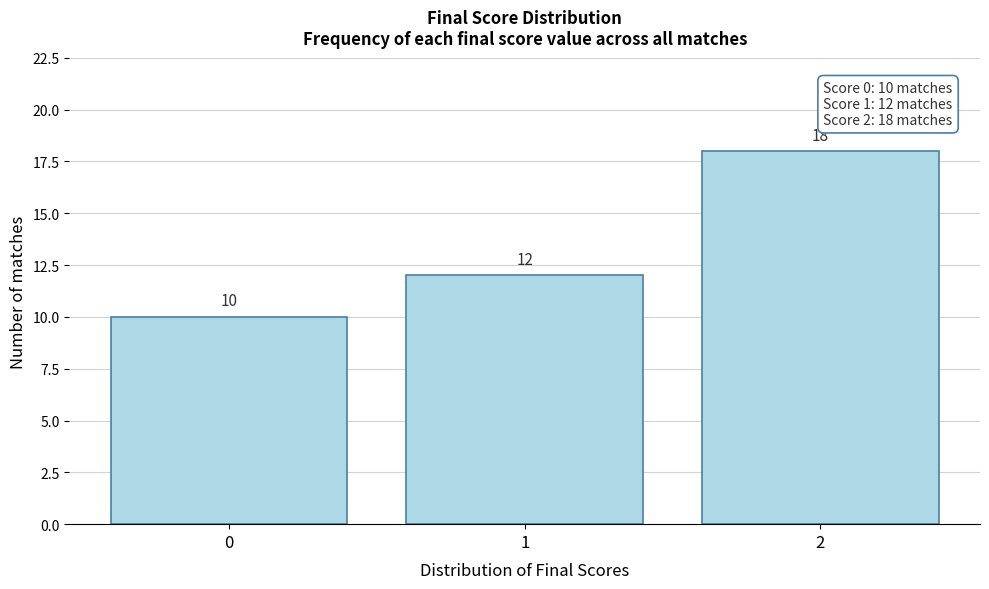

Reading left to right, transcribe this chart: for each bar, give the range it covers on the x-axis and its height.

-0.5 to 0.5: 10
0.5 to 1.5: 12
1.5 to 2.5: 18